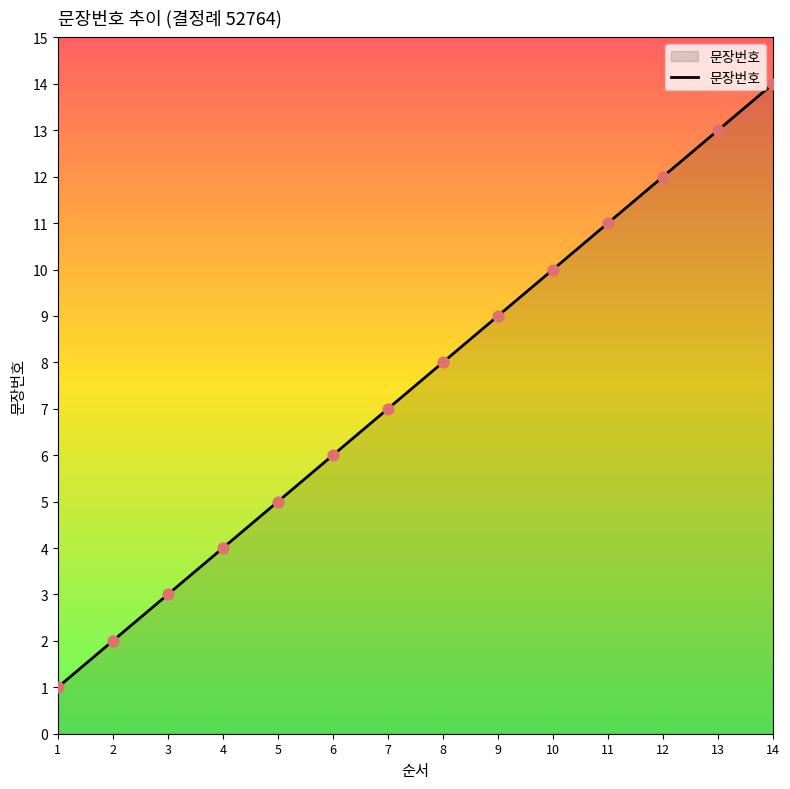

Approximately how many times larger is the value at 14 compared to 6?

2.3